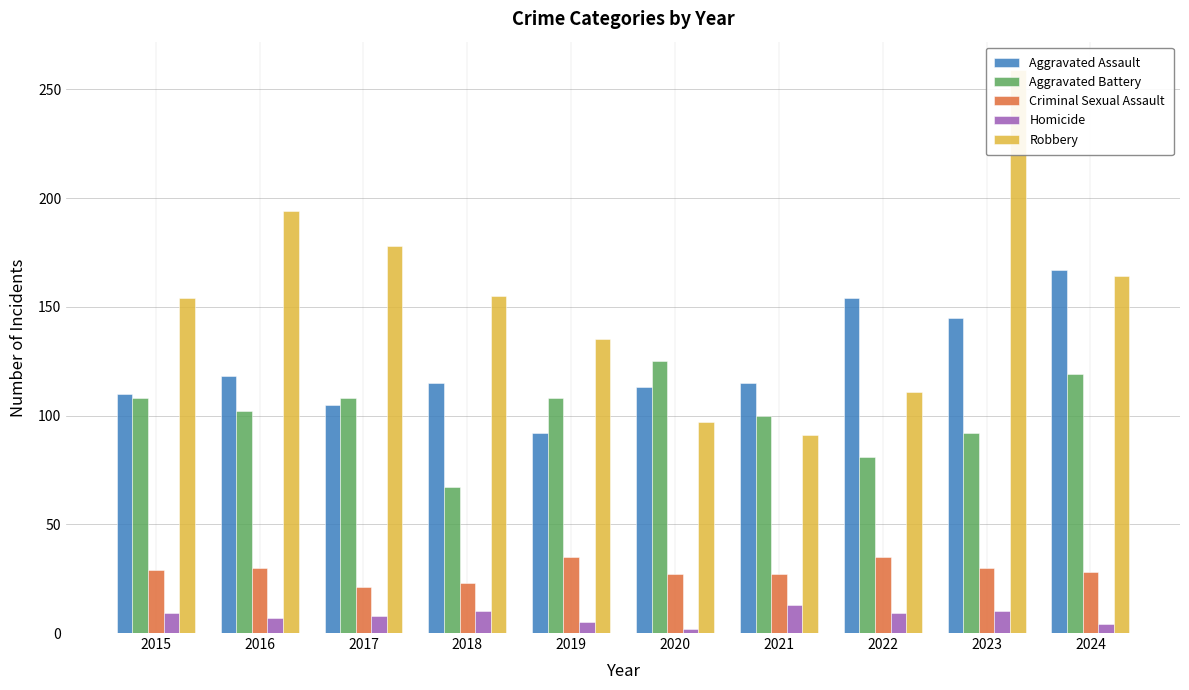

What value does the Robbery series have at 2024?

164